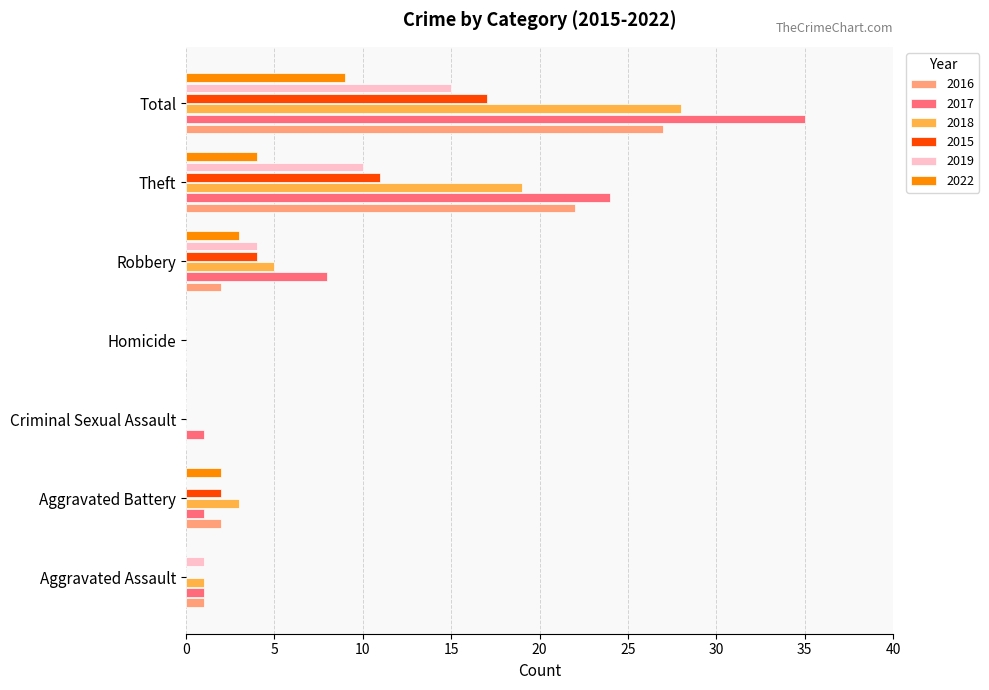

Which series has the widest spread of values?

2017